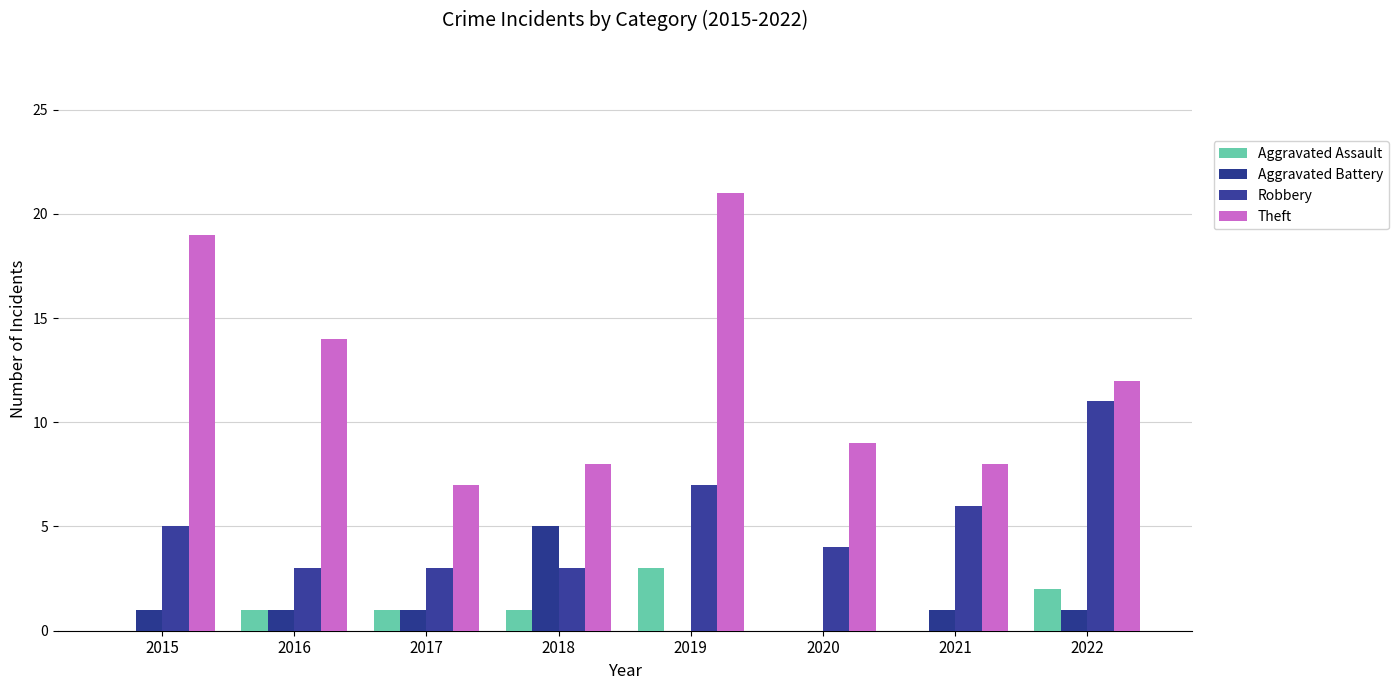

Count the number of data series in this chart.

4